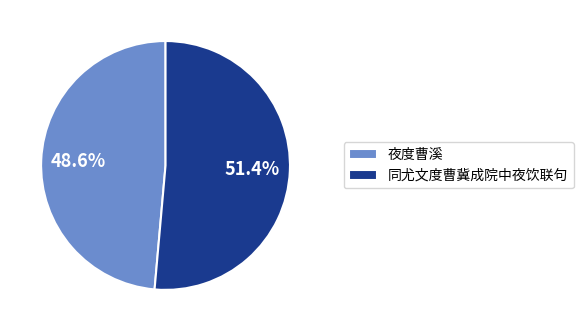

Rank the categories by value from lowest to highest.

夜度曹溪, 同尤文度曹冀成院中夜饮联句